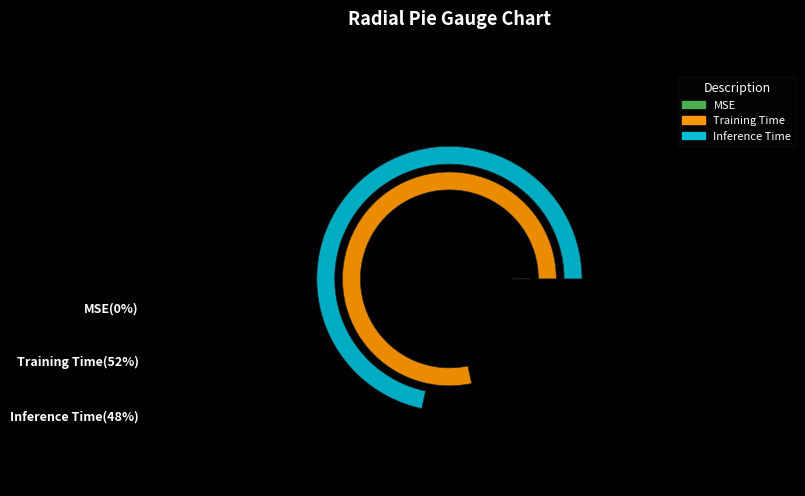

Count the number of slices in the pie.

3